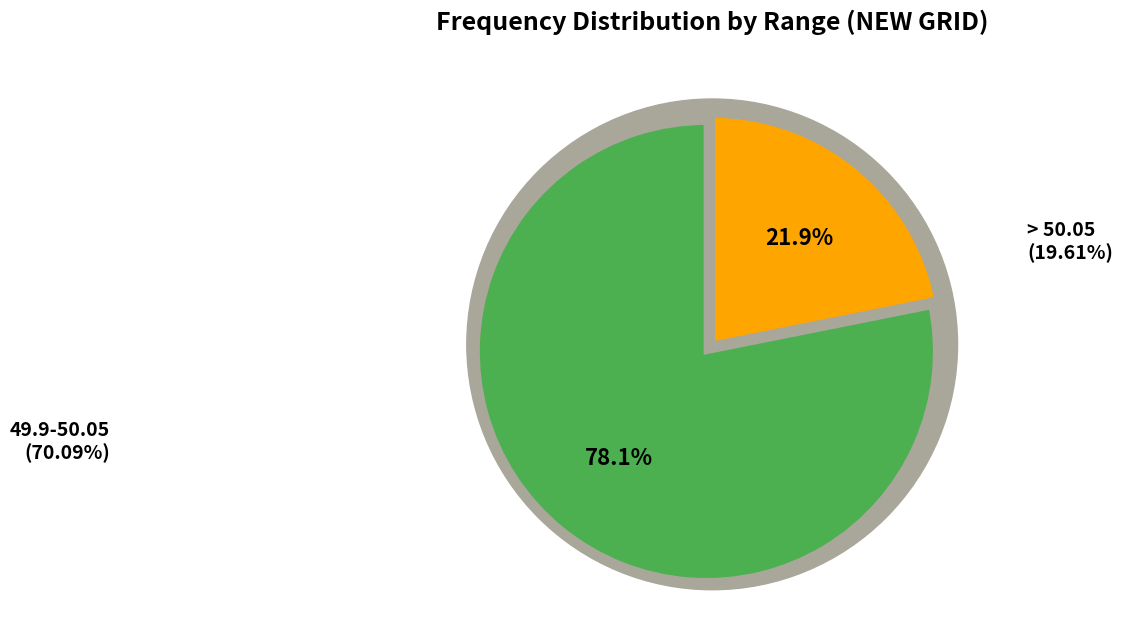

The 49.9-50.05 slice represents 69% of the pie. True or false?

False